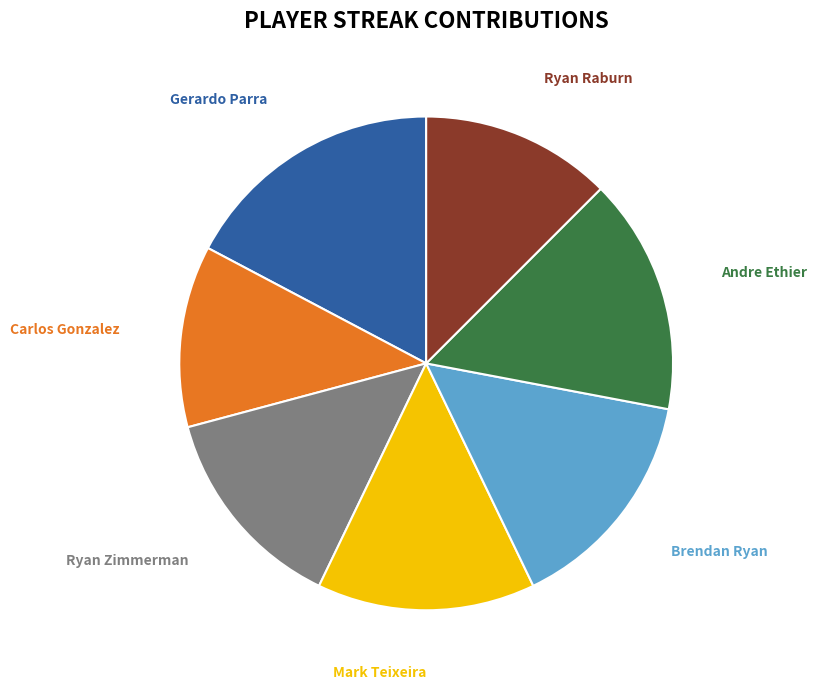

Does any single category account for the majority?

No